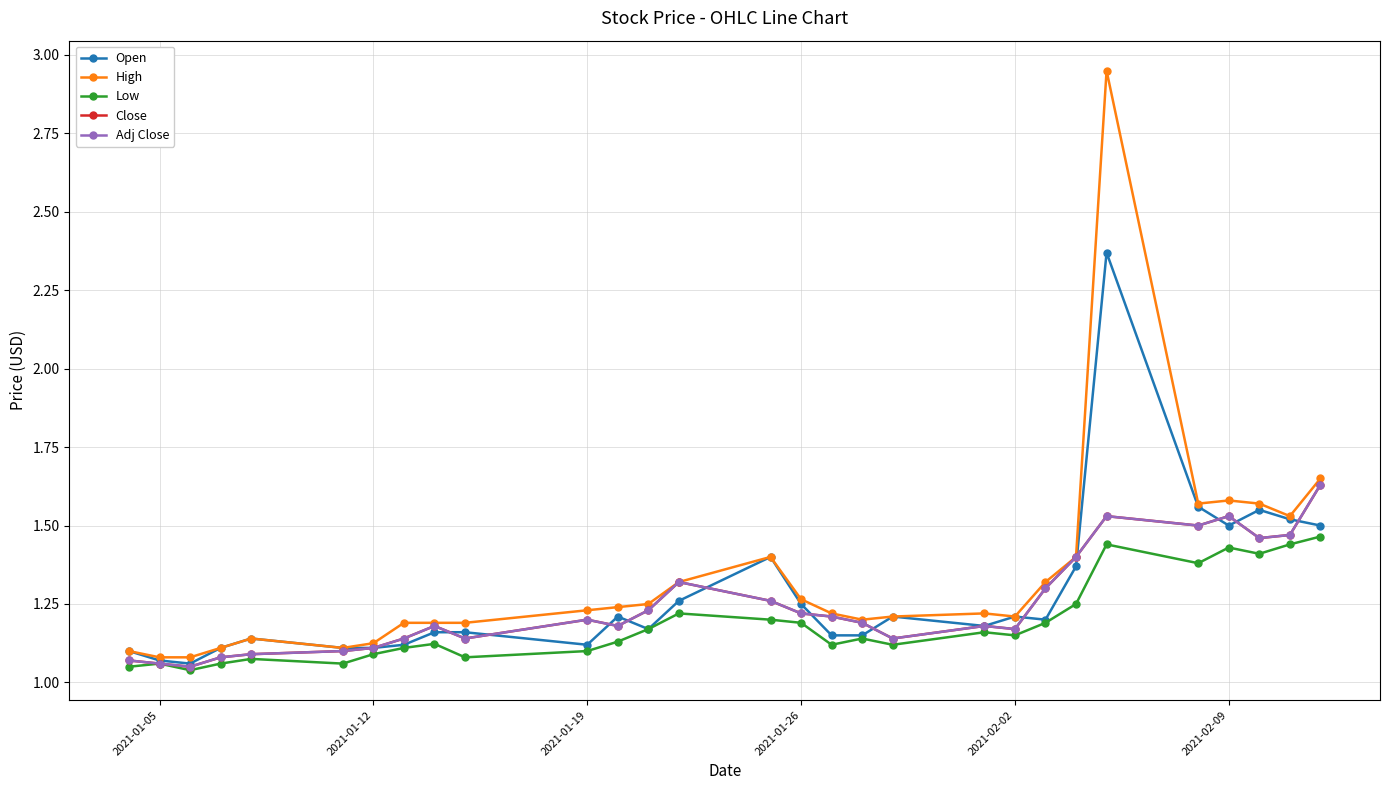

True or false: Close and High intersect in this chart.

False